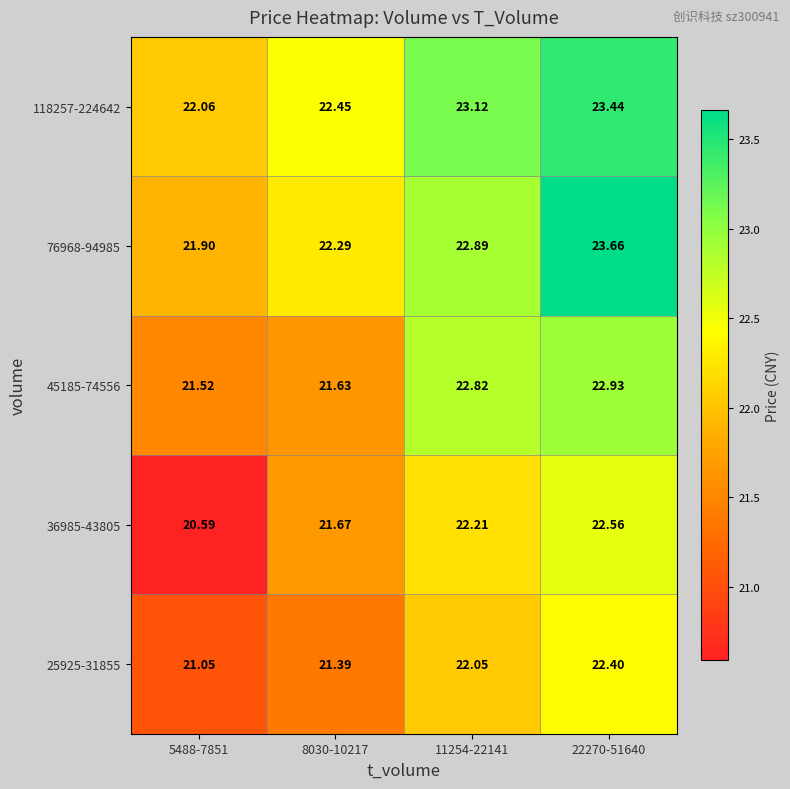

Is the value of 118257-224642 at 11254-22141 greater than the value of 36985-43805 at 5488-7851?

Yes